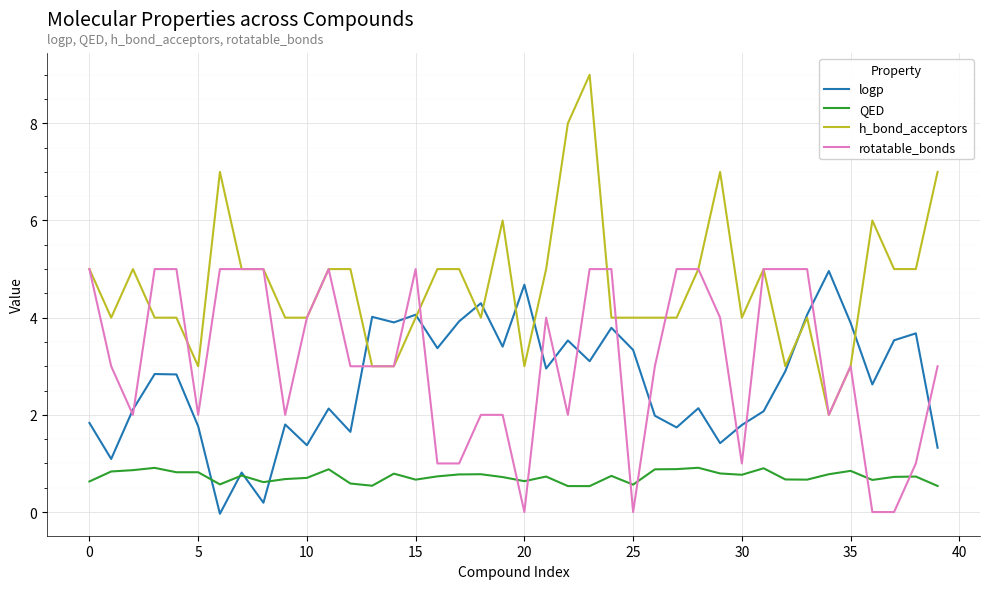

Which series has the largest total across all categories?

h_bond_acceptors